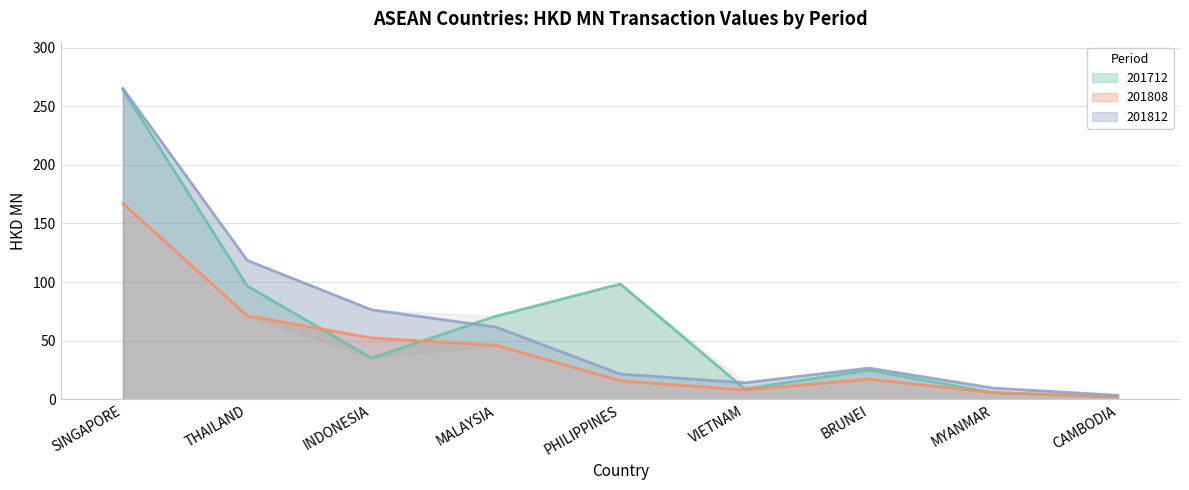

True or false: 201812 and 201808 cross at least once.

False